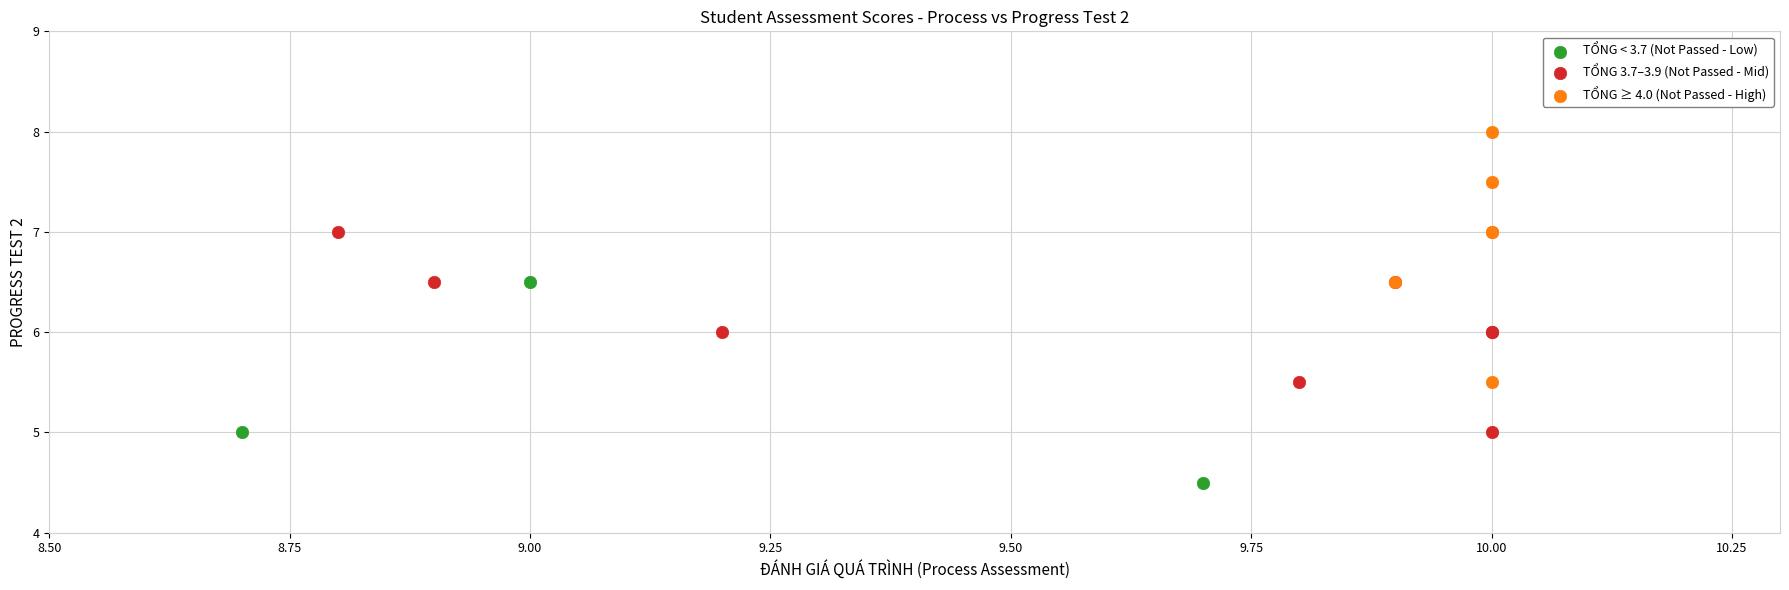

Which series has the largest Y range (max minus min)?

TỔNG ≥ 4.0 (Not Passed - High)